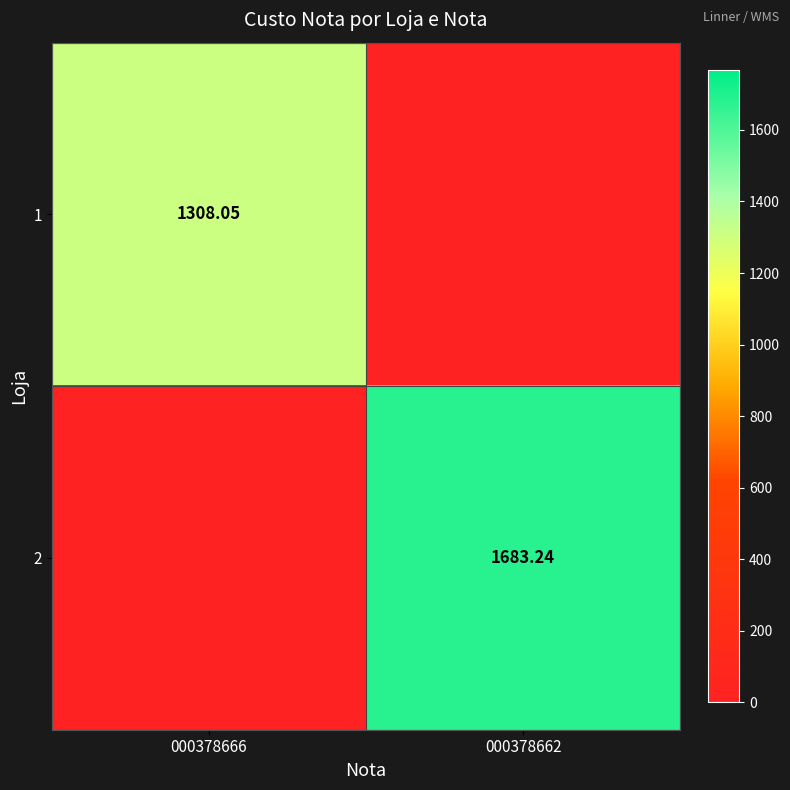

Is the value of 2 at 000378662 greater than the value of 1 at 000378666?

Yes